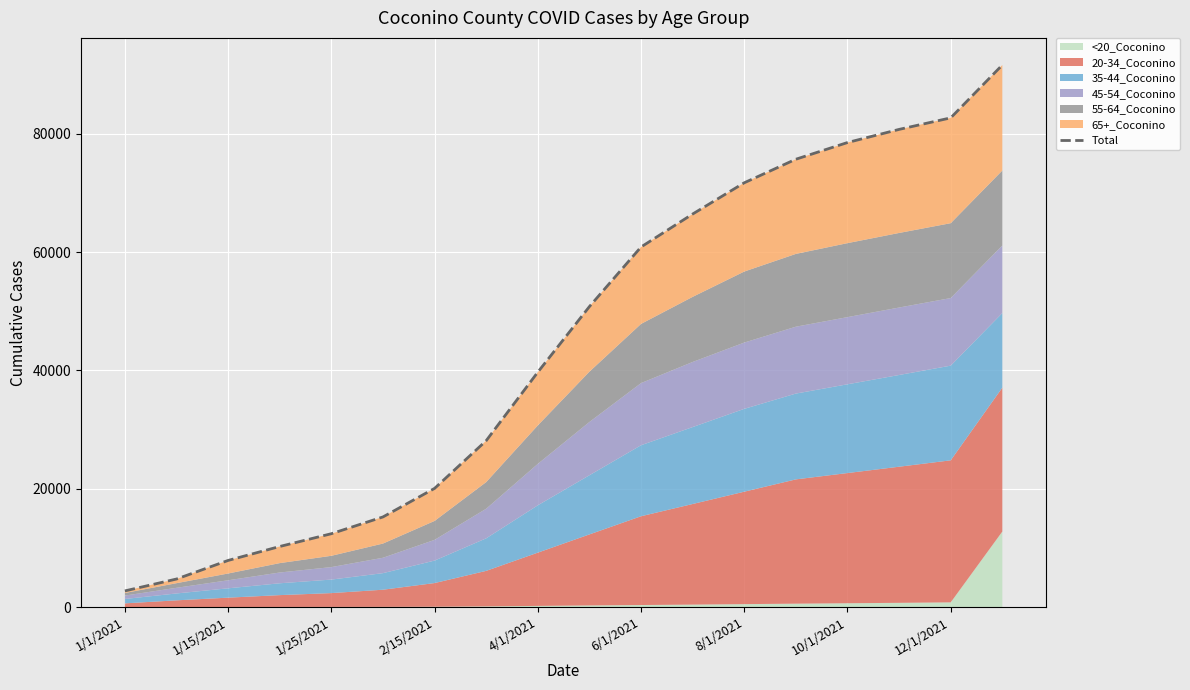

Which category has the lowest value across all series?

1/1/2021